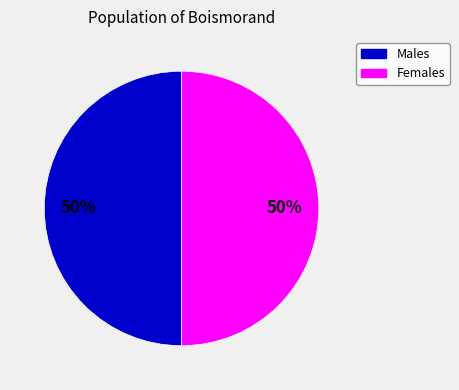

To the nearest percent, what is the average slice percentage?

50%